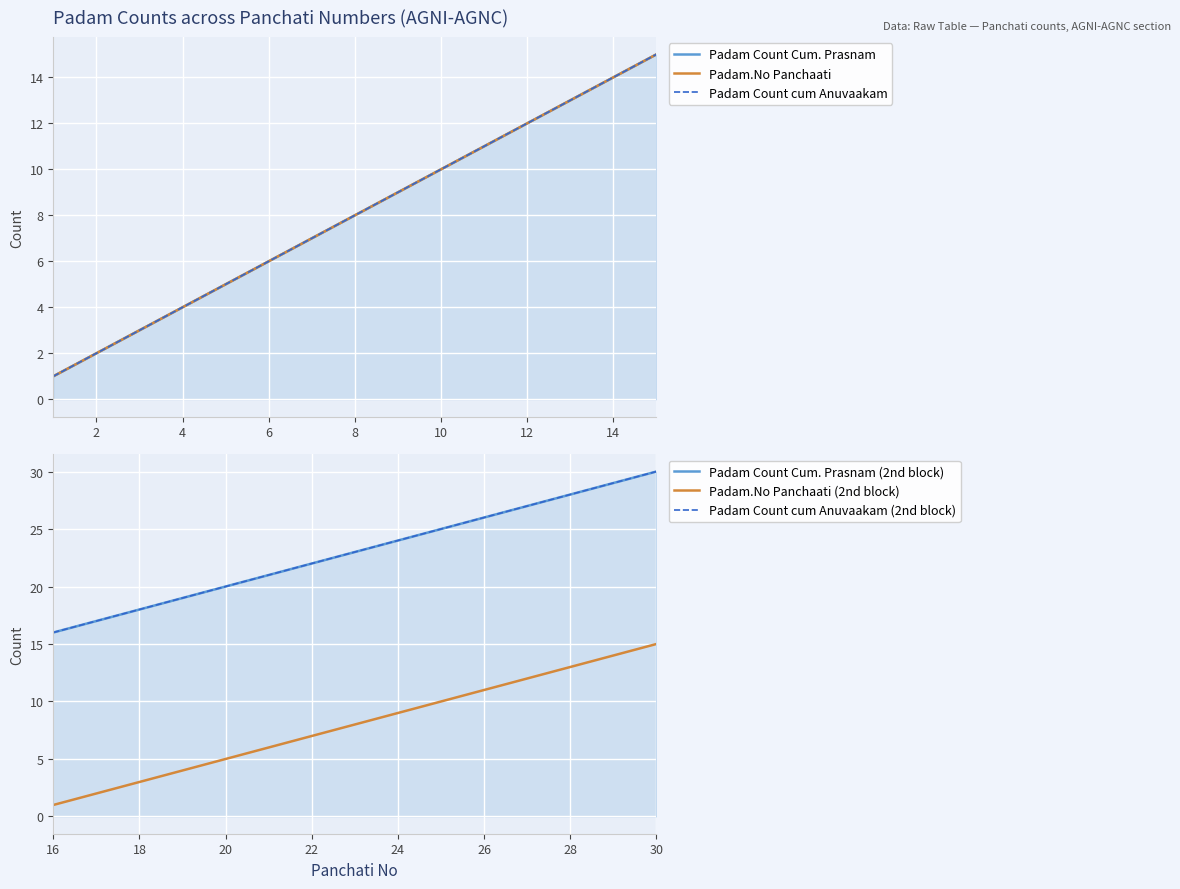

What is the sum of all Padam Count Cum. Prasnam values?

120